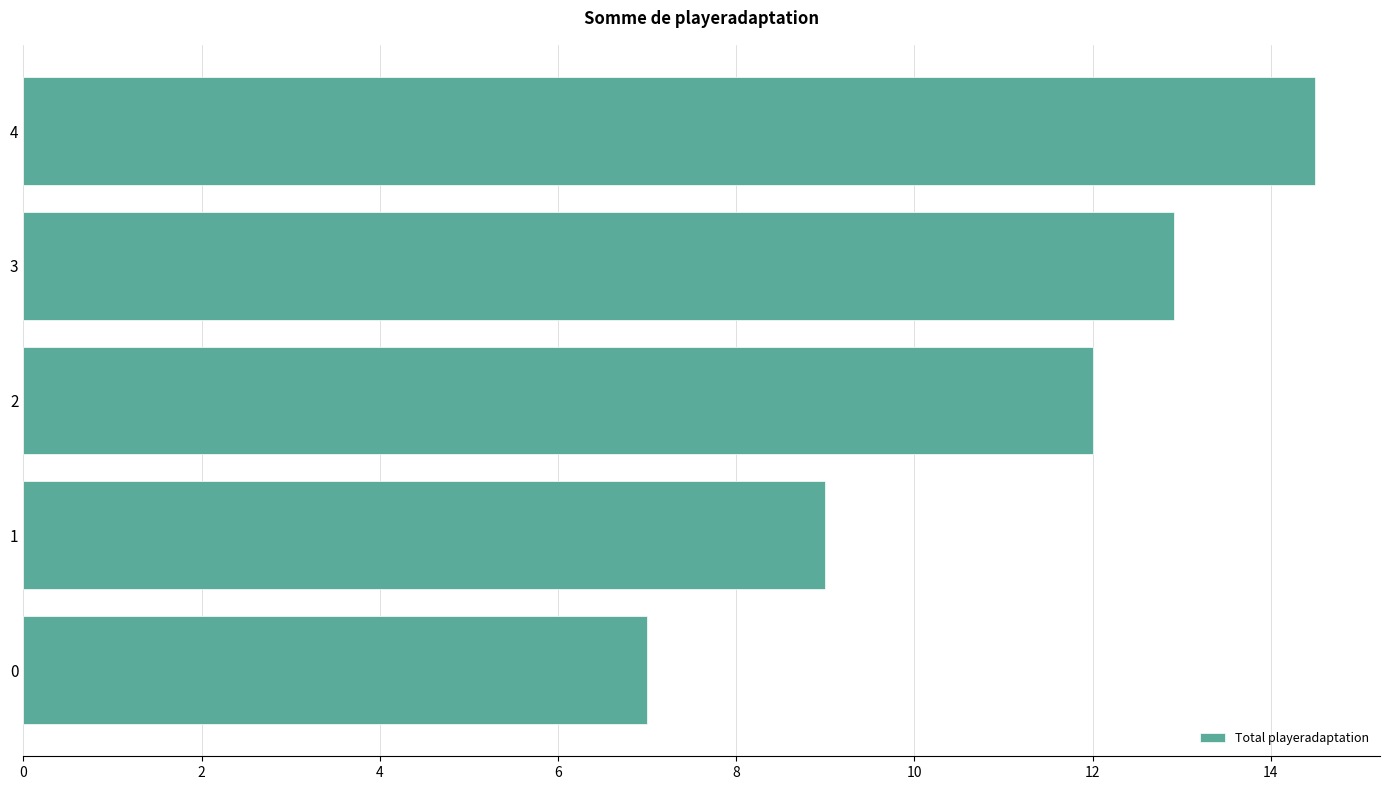

Count the number of data series in this chart.

1